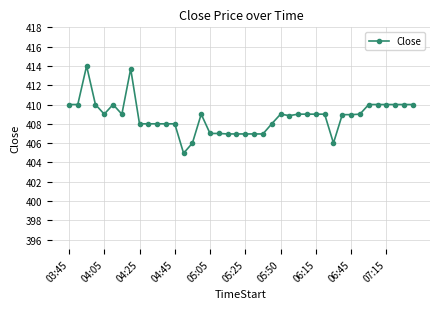

What is the difference between the maximum and minimum values?

9.0